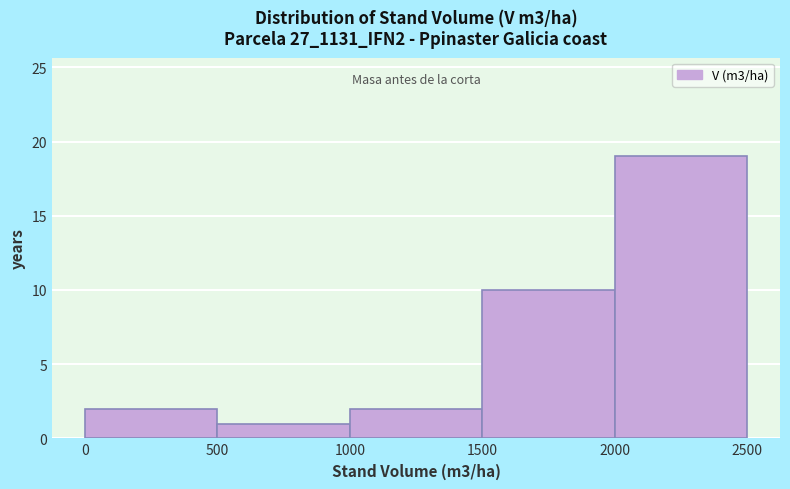

Reading left to right, transcribe this chart: for each bar, give the range it covers on the x-axis and its height. The values are not printed on the chart, so give them approximately, as read against the axis.

0 to 500: 2
500 to 1000: 1
1000 to 1500: 2
1500 to 2000: 10
2000 to 2500: 19